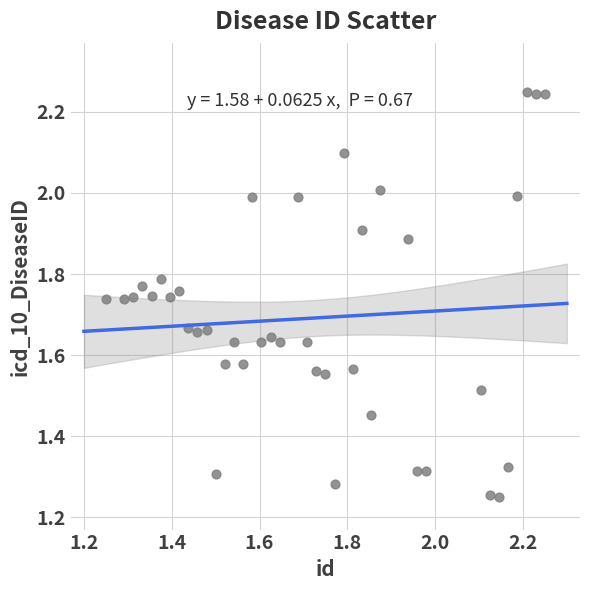

What is the range of X values (max minus min)?

1.0